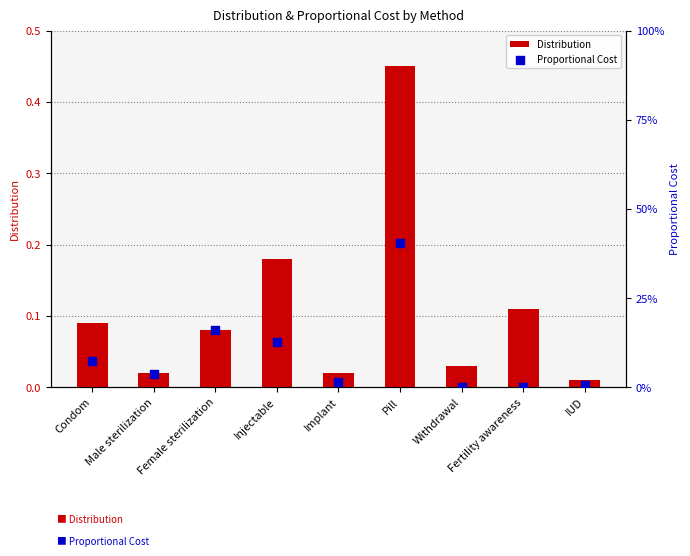

Which series has the widest spread of Y values?

Distribution